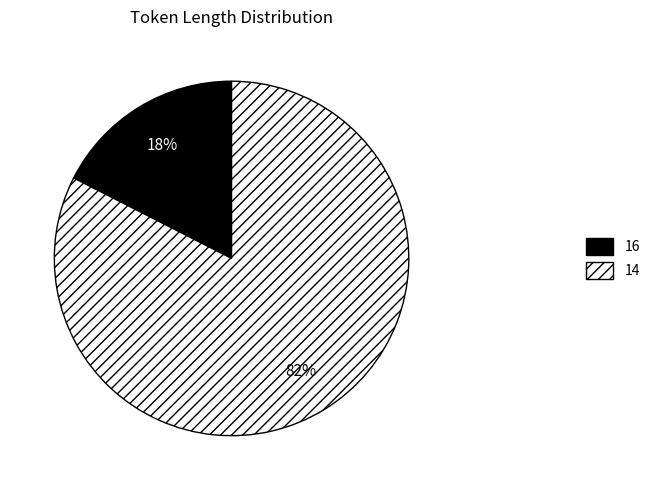

How many slices are in this pie chart?

2